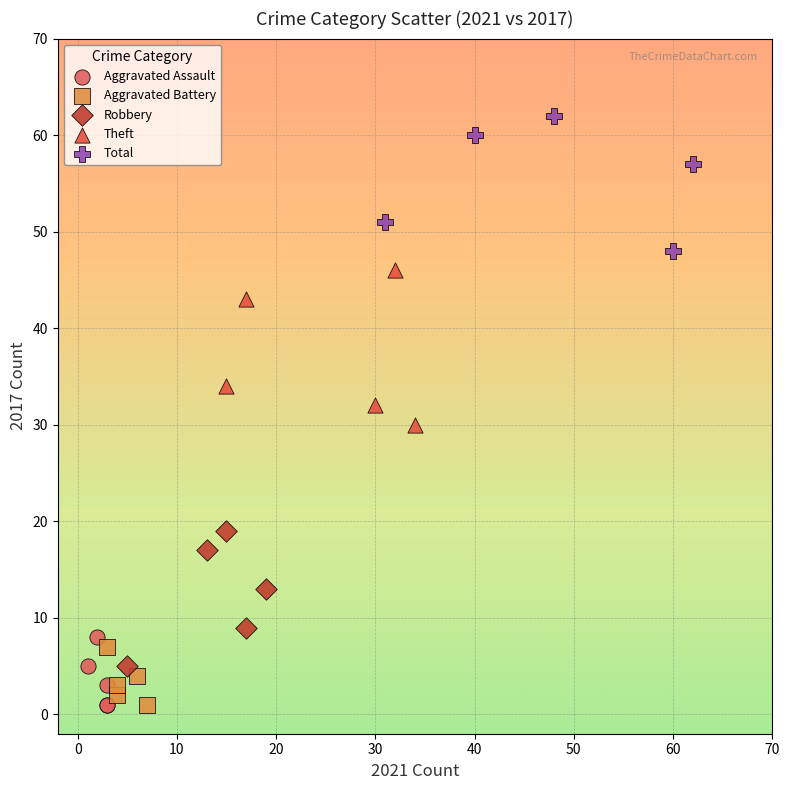

Which series contains the highest Y value?

Total